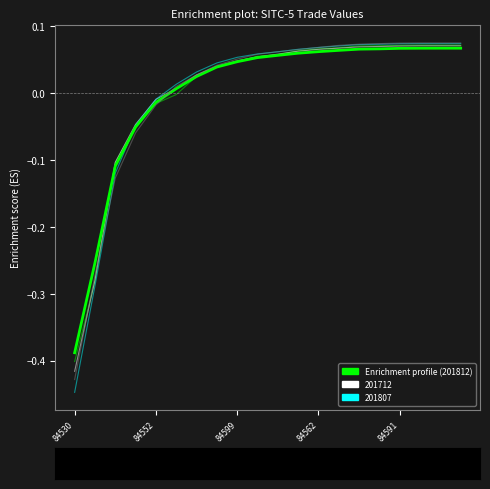

Does the chart display data point markers on the line(s)?

No